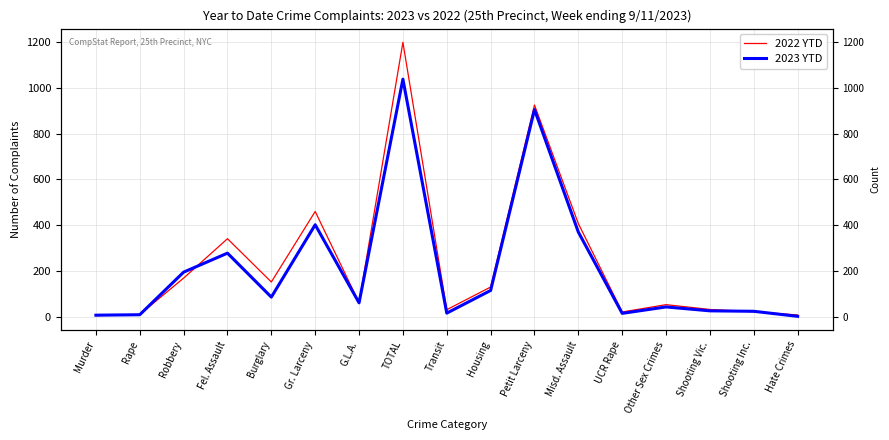

In 2022 YTD, how many points are lower than both neighbors (excluding endpoints)?

4